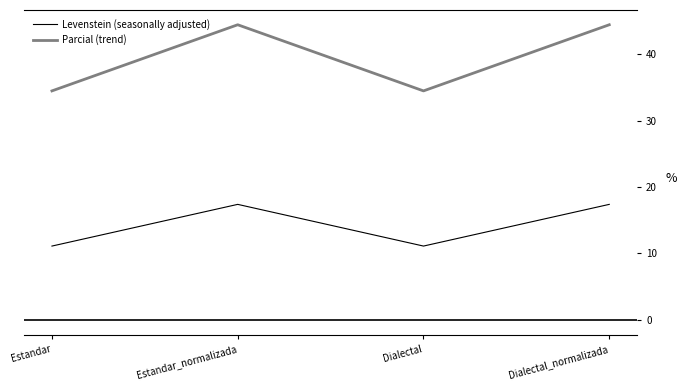

What is the difference between the Levenstein (seasonally adjusted) values at Estandar and Dialectal_normalizada?

6.3